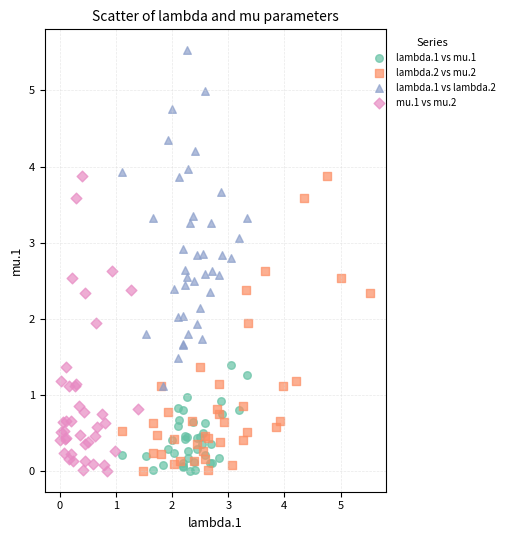

Which series contains the highest Y value?

lambda.1 vs lambda.2